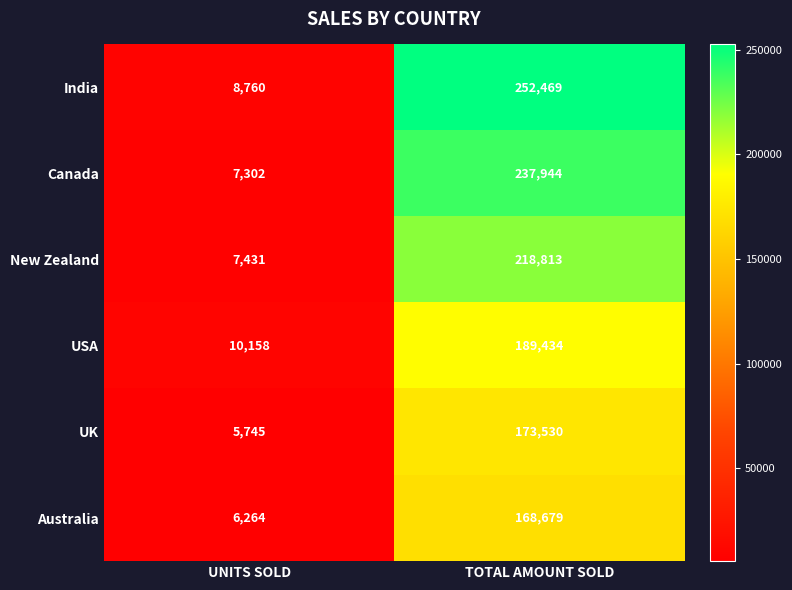

What is the maximum value shown in the chart?

252469